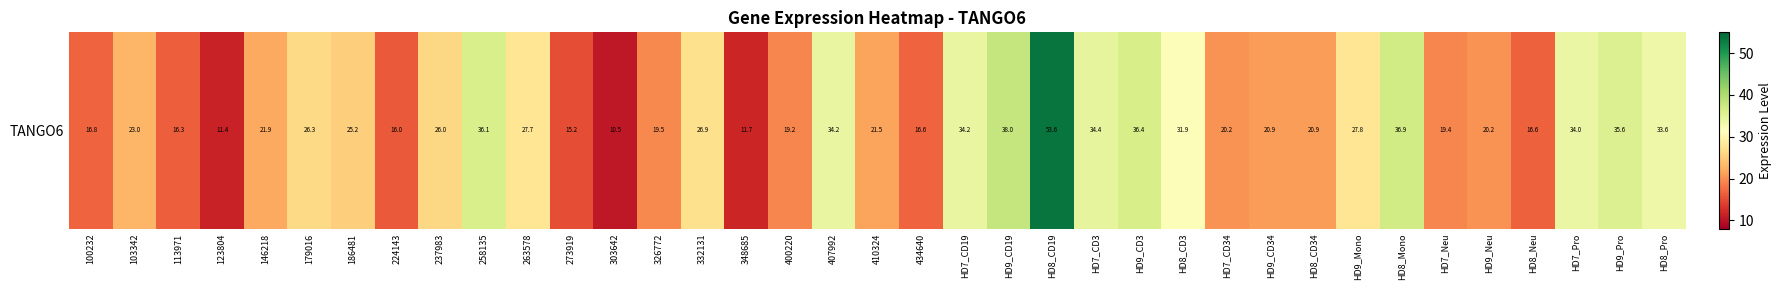

How many data points does each series have?

37